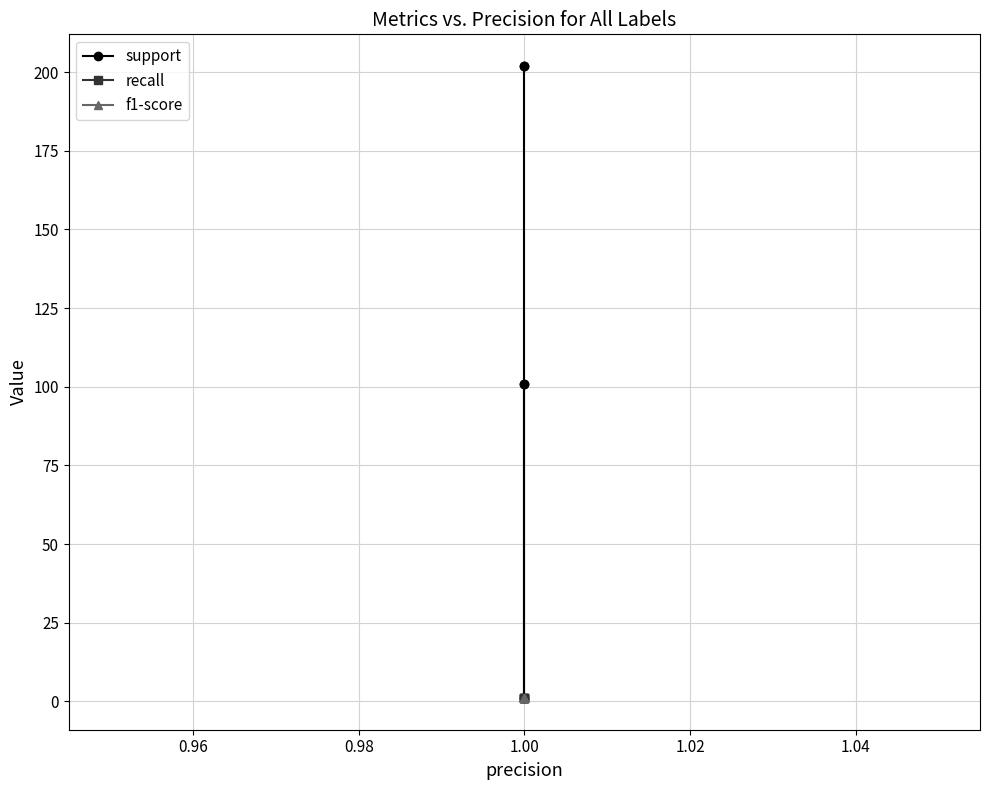

True or false: support and recall intersect in this chart.

False